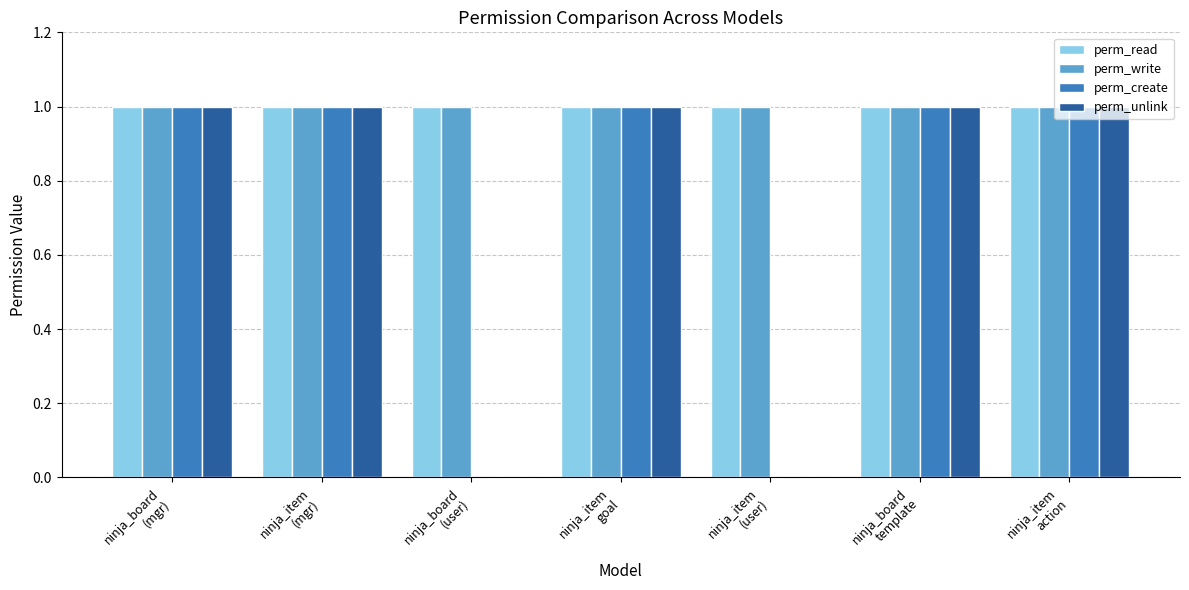

Does the chart contain stacked bars?

No